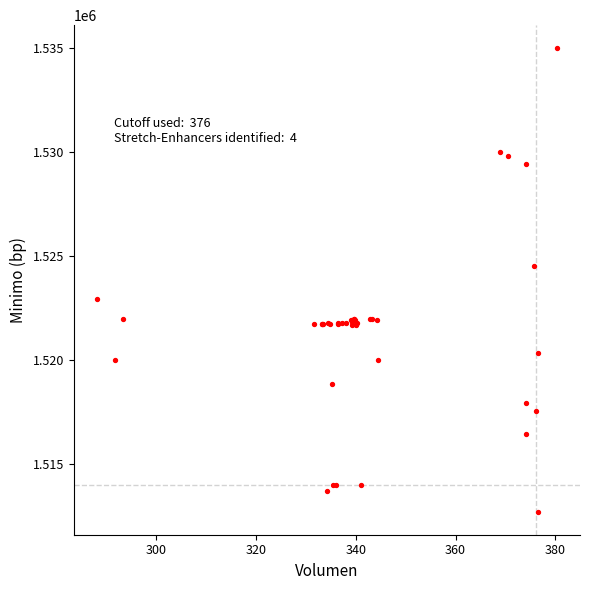

What Y value in the scatter plot is closest to 1523862?

1524513